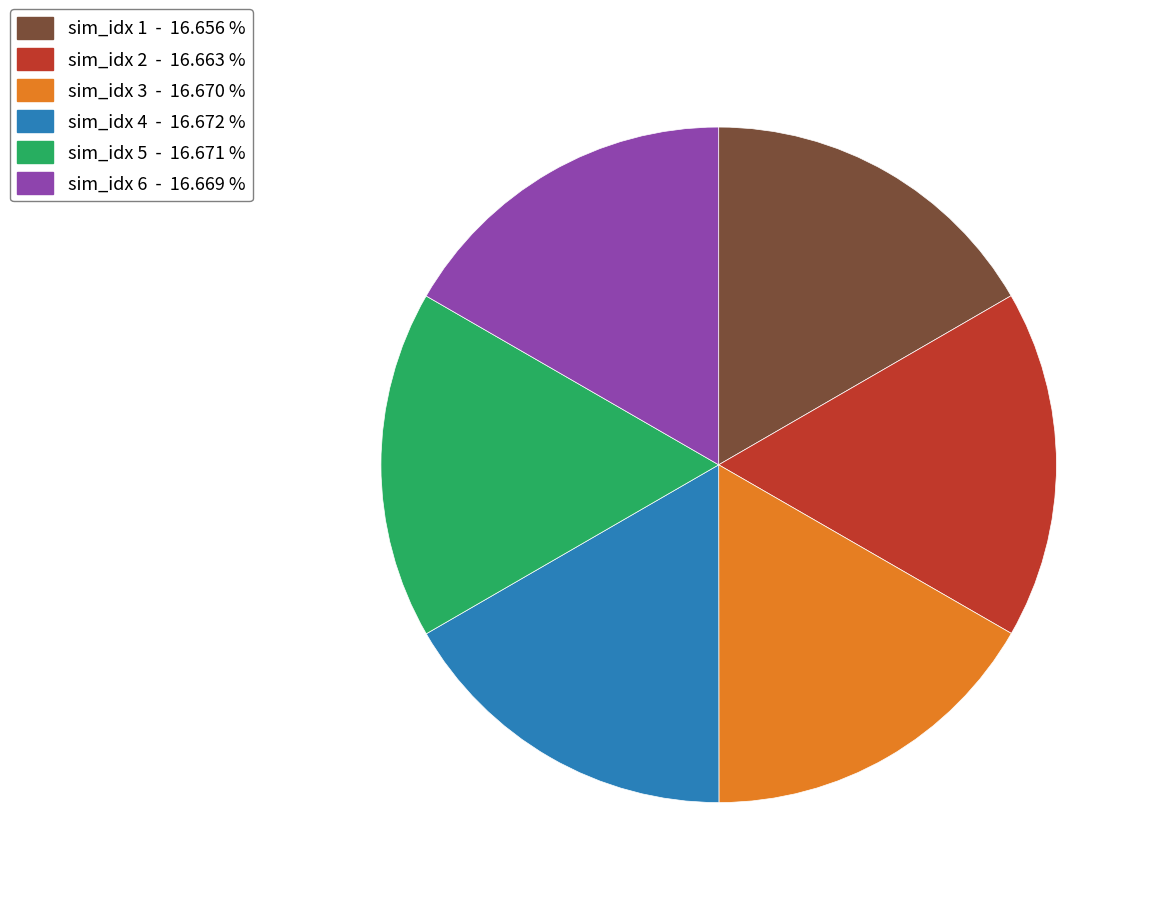

How many slices are in this pie chart?

6